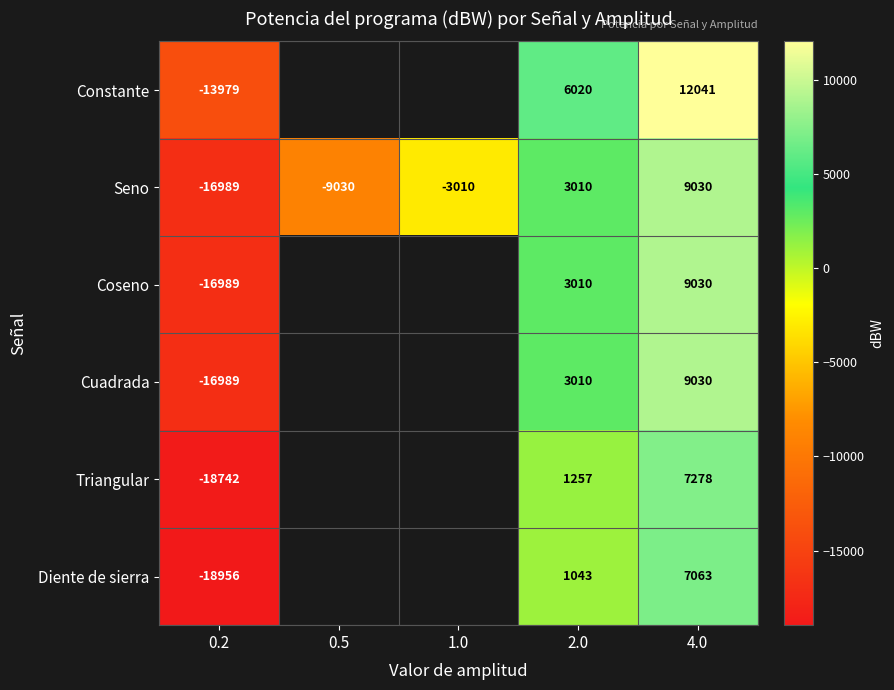

What is the minimum value for Seno?

-16989